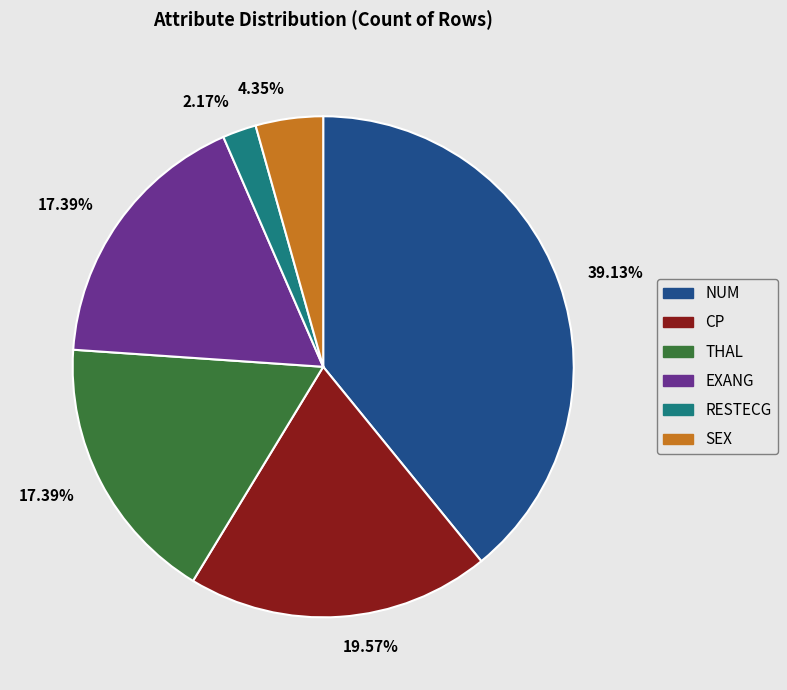

To the nearest percent, what is the difference between the largest and smallest slice percentages?

37%